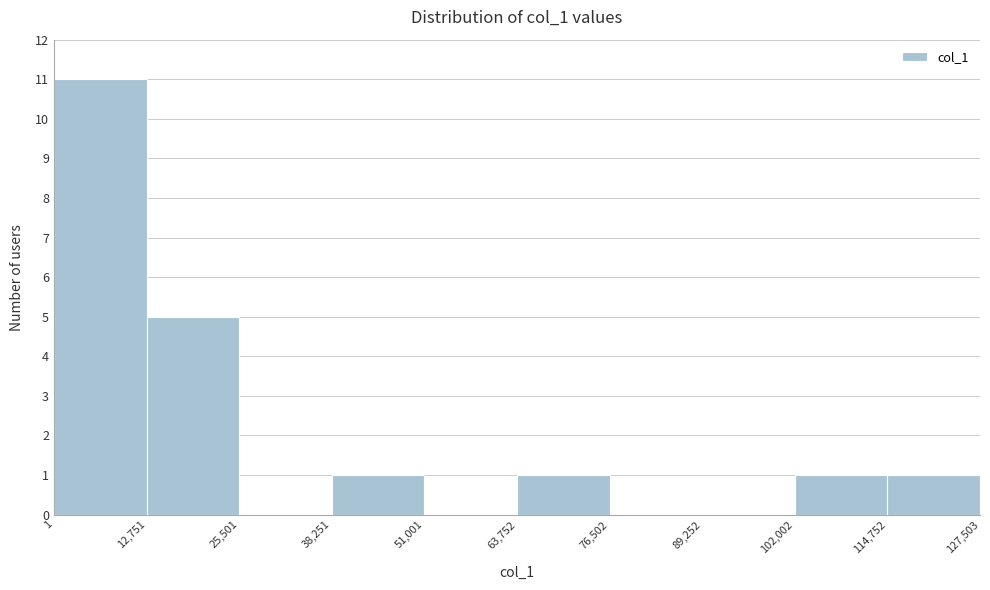

Reading left to right, transcribe this chart: for each bar, give the range it covers on the x-axis and its height. The values are not printed on the chart, so give them approximately, as read against the axis.

1 to 12,751: 11
12,751 to 25,501: 5
25,501 to 38,251: 0
38,251 to 51,001: 1
51,001 to 63,752: 0
63,752 to 76,502: 1
76,502 to 89,252: 0
89,252 to 102,002: 0
102,002 to 114,752: 1
114,752 to 127,503: 1